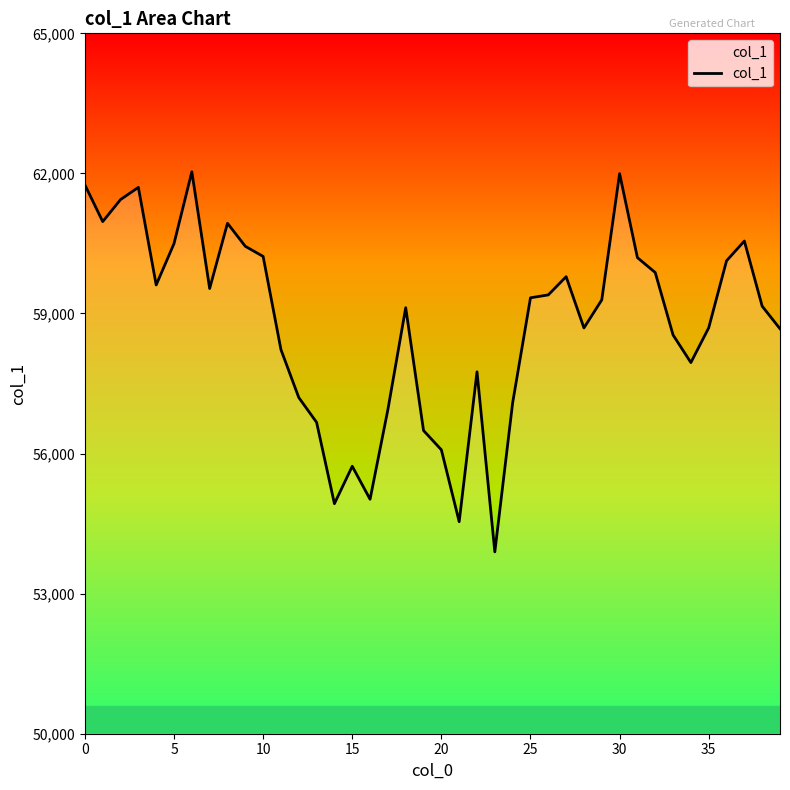

Reading left to right, what are all the values shown in this chart?

61754	60968	61440	61701	59611	60497	62035	59535	60932	60439	60222	58226	57200	56668	54927	55728	55021	56942	59124	56493	56080	54541	57751	53895	57088	59336	59398	59788	58691	59291	61996	60196	59877	58540	57949	58693	60128	60552	59156	58673